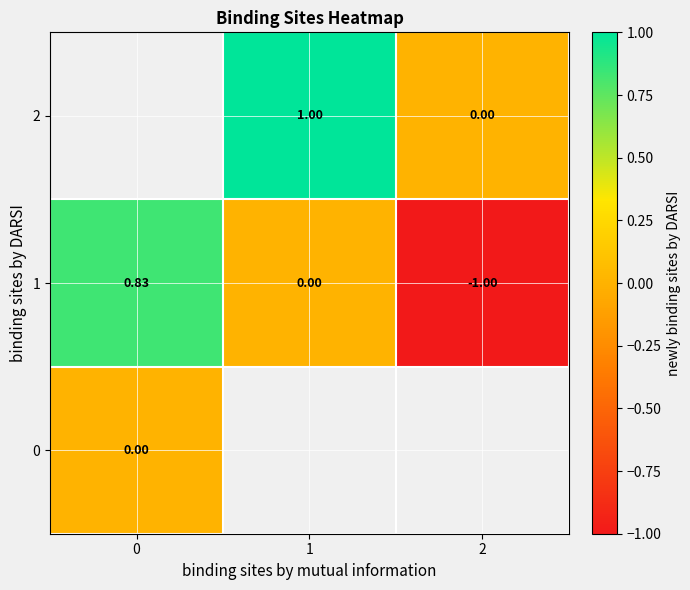

Which label corresponds to the largest value in the chart?

1